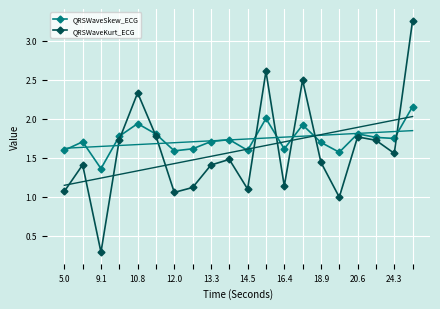

What is the difference between the maximum and minimum values in the QRSWaveSkew_ECG series?

0.8